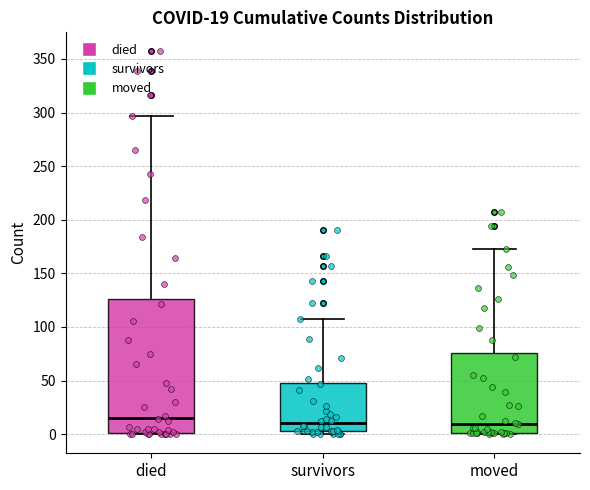

Which box has the highest median line?

died